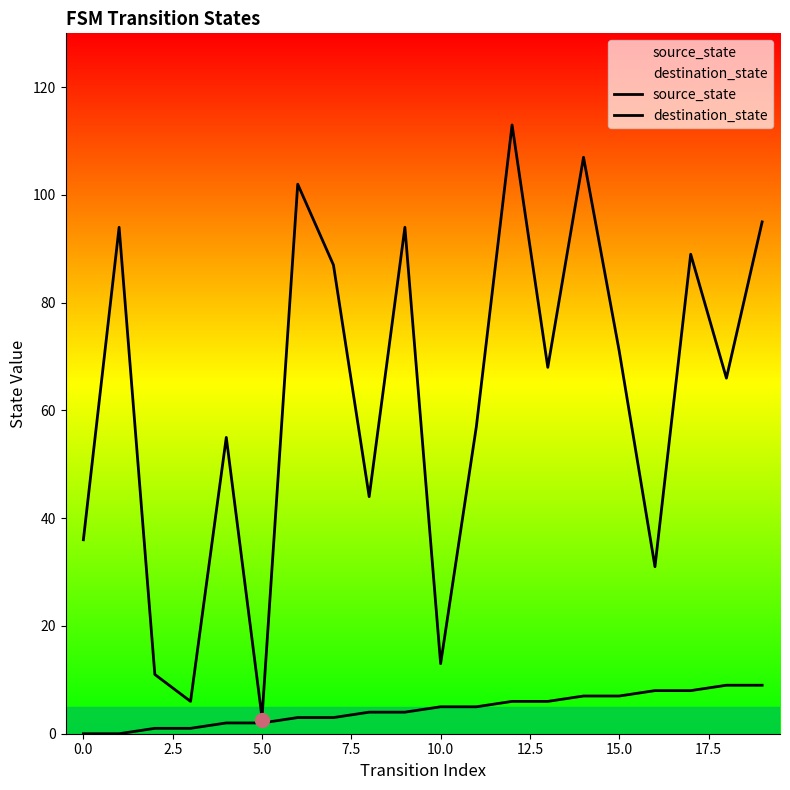

What value does the source_state series have at 2.5?

1